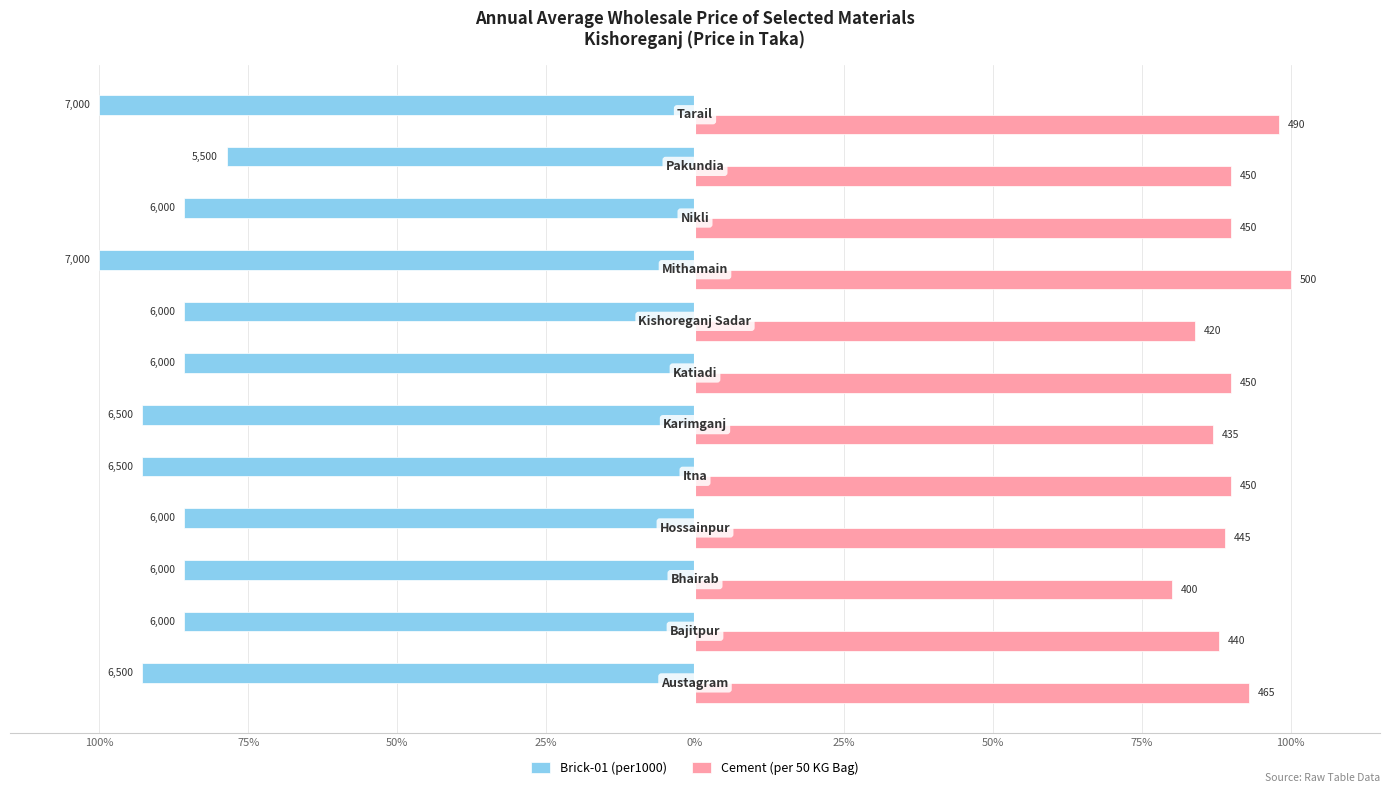

Which series has the largest range (max minus min)?

Brick-01 (per1000)